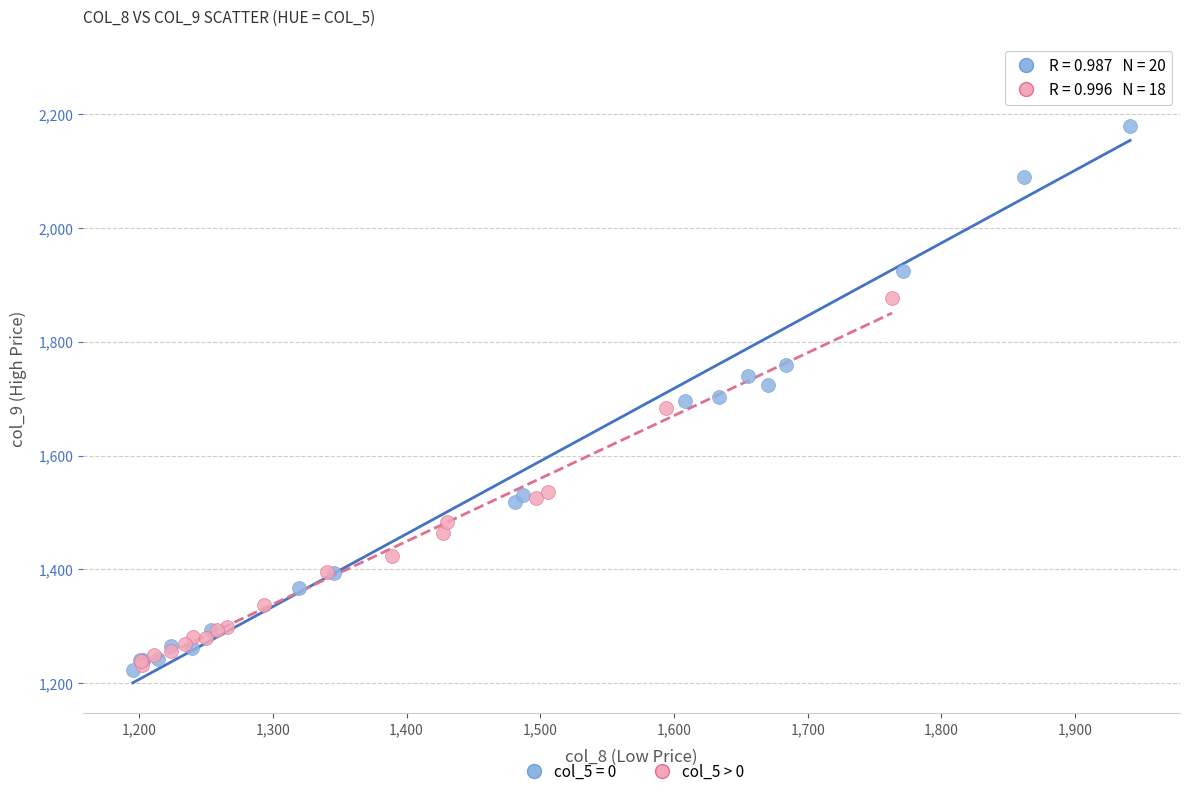

Which series has the largest Y range (max minus min)?

col_5 = 0